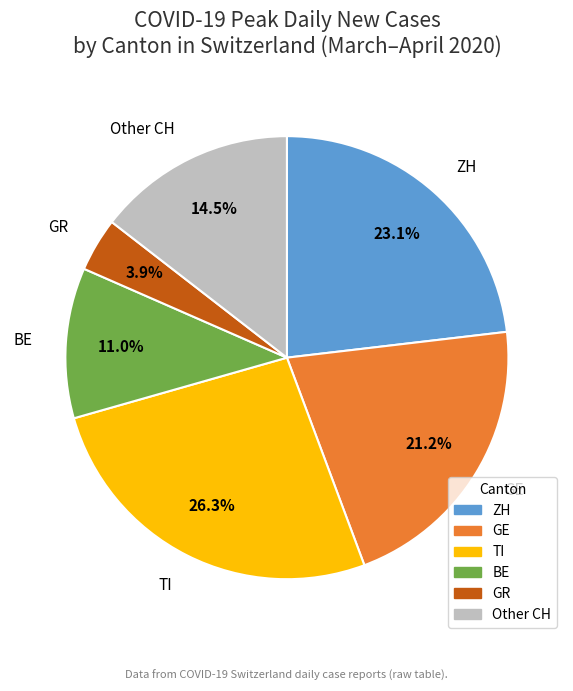

How much of the chart is everything except Other CH?

85.5%